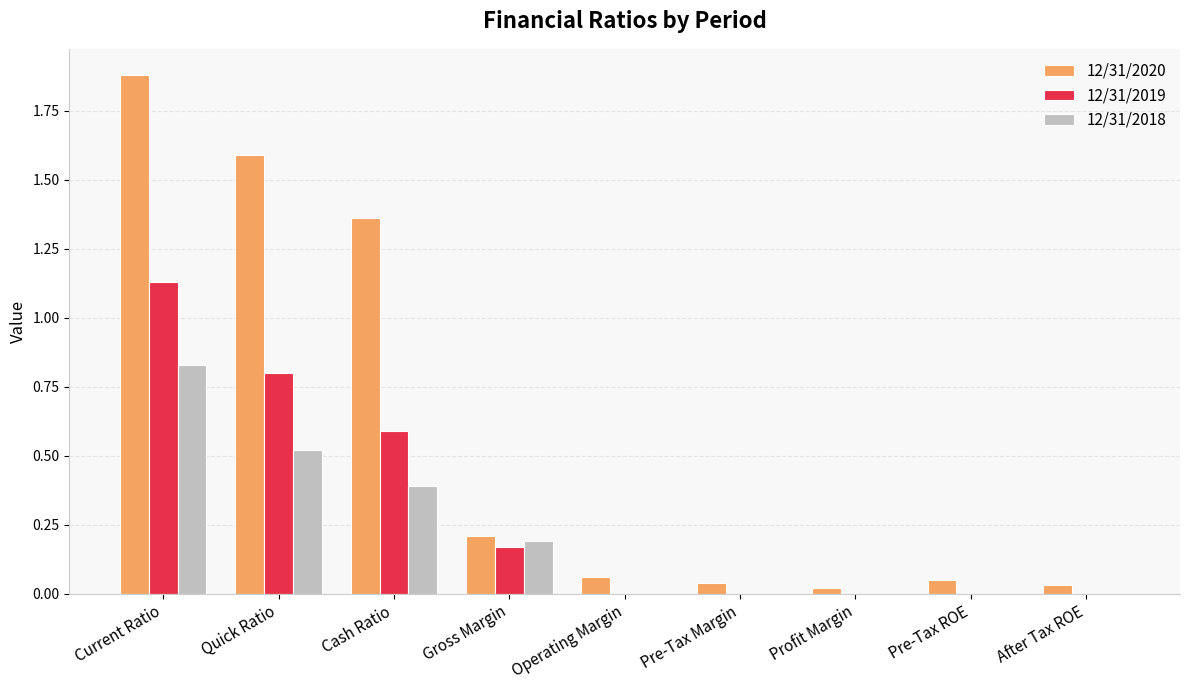

Is the value of 12/31/2020 at Gross Margin greater than the value of 12/31/2018 at Pre-Tax Margin?

Yes